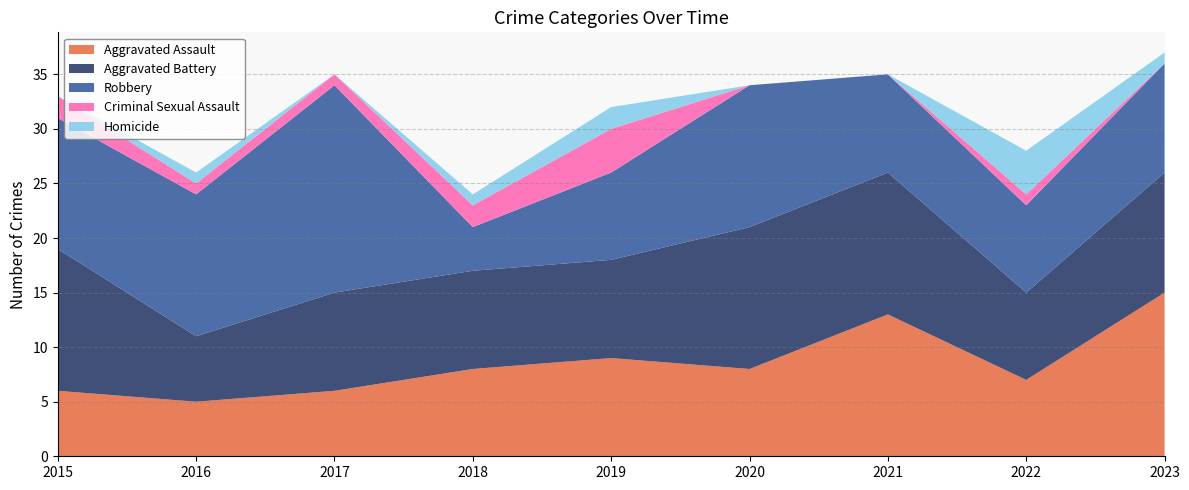

Reading left to right, list all the values displayed in this chart.

Aggravated Assault: 6	5	6	8	9	8	13	7	15
Aggravated Battery: 13	6	9	9	9	13	13	8	11
Robbery: 12	13	19	4	8	13	9	8	10
Criminal Sexual Assault: 2	1	1	2	4	0	0	1	0
Homicide: 0	1	0	1	2	0	0	4	1